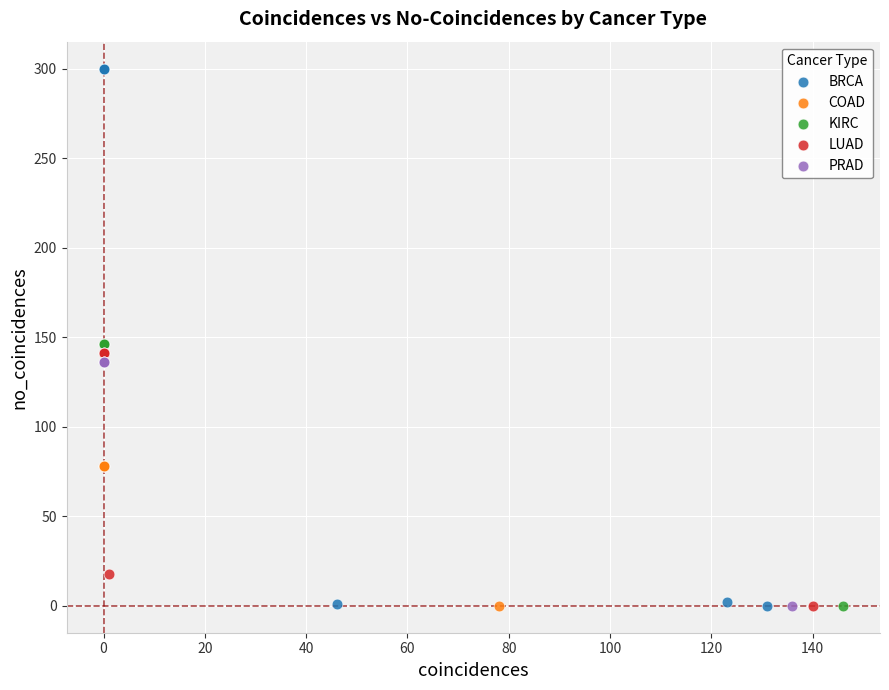

Which series has the largest Y range (max minus min)?

BRCA